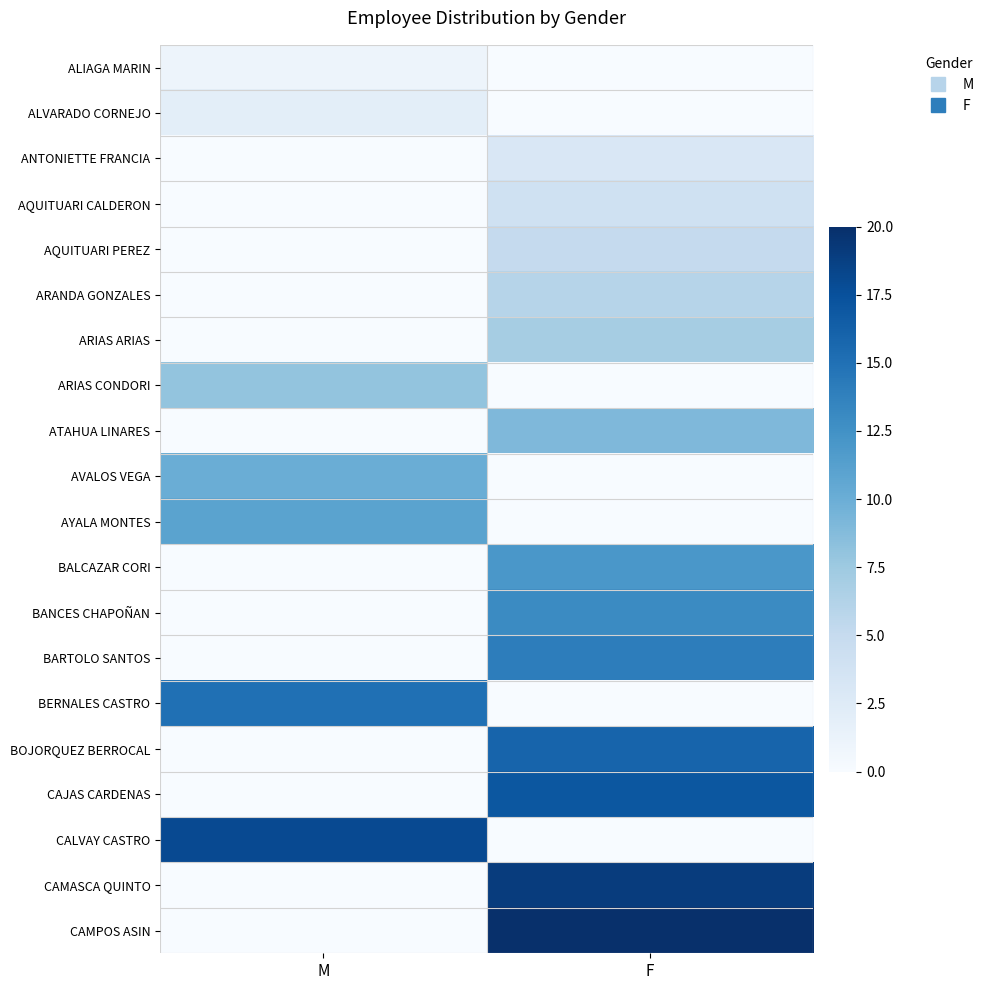

Reading left to right, list all the values displayed in this chart.

ALIAGA MARIN: M=1	F=0
ALVARADO CORNEJO: M=2	F=0
ANTONIETTE FRANCIA: M=0	F=3
AQUITUARI CALDERON: M=0	F=4
AQUITUARI PEREZ: M=0	F=5
ARANDA GONZALES: M=0	F=6
ARIAS ARIAS: M=0	F=7
ARIAS CONDORI: M=8	F=0
ATAHUA LINARES: M=0	F=9
AVALOS VEGA: M=10	F=0
AYALA MONTES: M=11	F=0
BALCAZAR CORI: M=0	F=12
BANCES CHAPOÑAN: M=0	F=13
BARTOLO SANTOS: M=0	F=14
BERNALES CASTRO: M=15	F=0
BOJORQUEZ BERROCAL: M=0	F=16
CAJAS CARDENAS: M=0	F=17
CALVAY CASTRO: M=18	F=0
CAMASCA QUINTO: M=0	F=19
CAMPOS ASIN: M=0	F=20